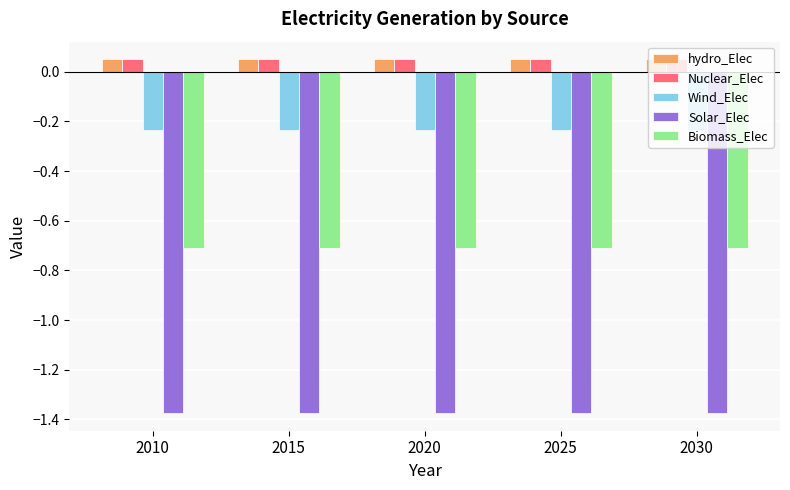

Is the value of Wind_Elec at 2020 greater than the value of Solar_Elec at 2010?

Yes